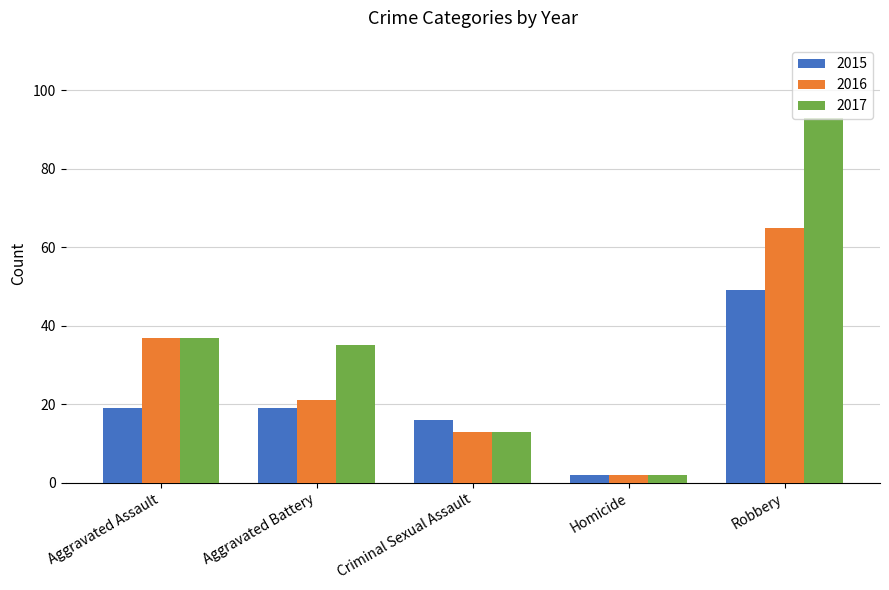

The 2016 series shows 36 at Aggravated Battery. True or false?

False